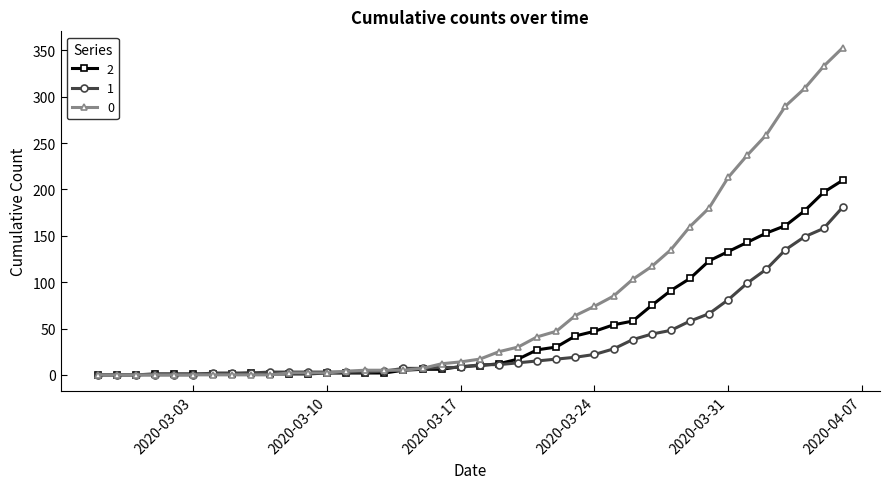

At how many categories does at least one series exceed 275?

4